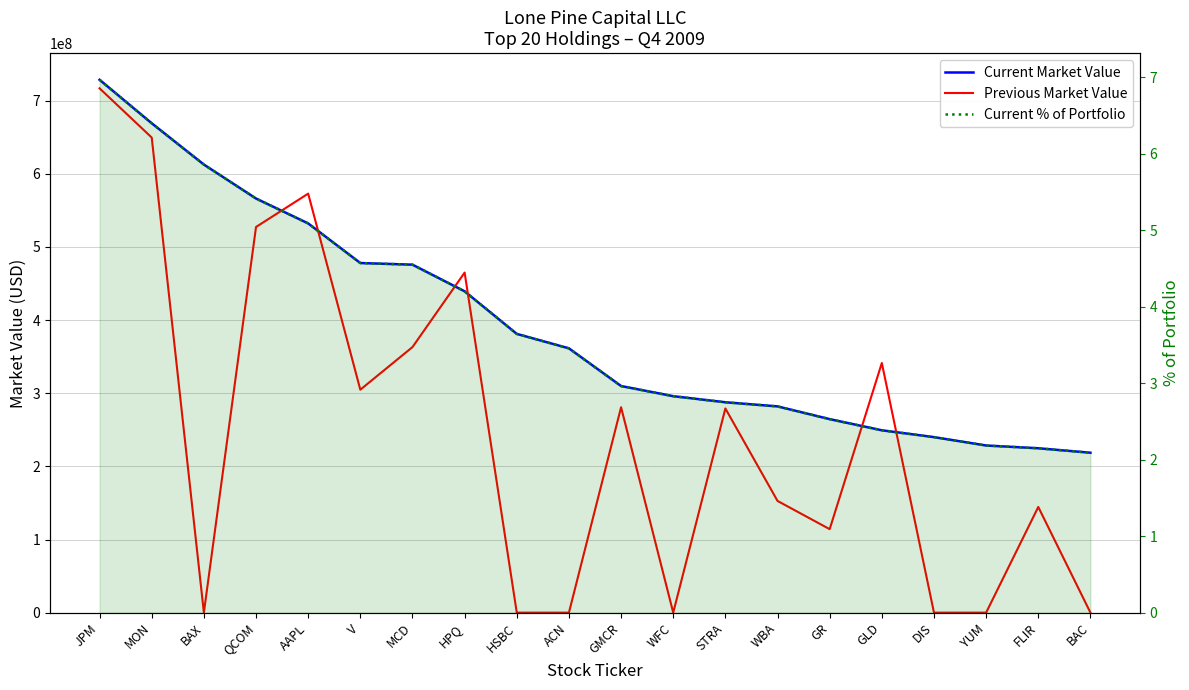

Reading left to right, extract all data points from this chart.

Current Market Value: 728646000.0	669160000.0	612715000.0	566258000.0	532212000.0	478045000.0	475805000.0	439371000.0	381147000.0	361392000.0	309854000.0	295975000.0	287649000.0	282005000.0	264581000.0	249335000.0	239987000.0	228517000.0	224751000.0	218659000.0
Previous Market Value: 716945000.0	649647000.0	0.0	527344000.0	572976000.0	304849000.0	363111000.0	465010000.0	0.0	0.0	280835000.0	0.0	279177000.0	152743000.0	114134000.0	341378000.0	0.0	0.0	144495000.0	0.0
Current % of Portfolio: 7.0	6.4	5.9	5.4	5.1	4.6	4.6	4.2	3.6	3.5	3.0	2.8	2.8	2.7	2.5	2.4	2.3	2.2	2.1	2.1